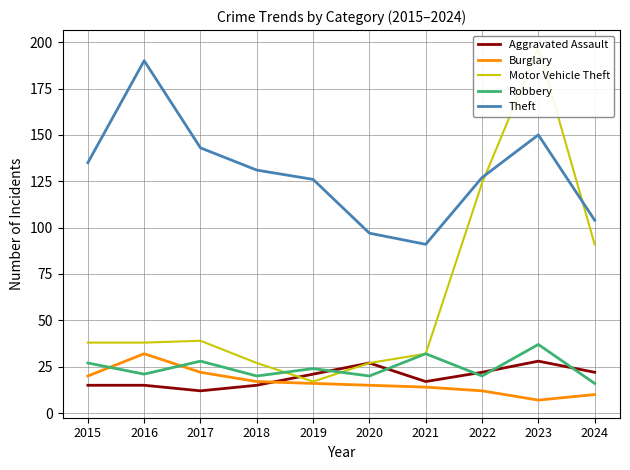

What is the difference between the Burglary values at 2024 and 2016?

22